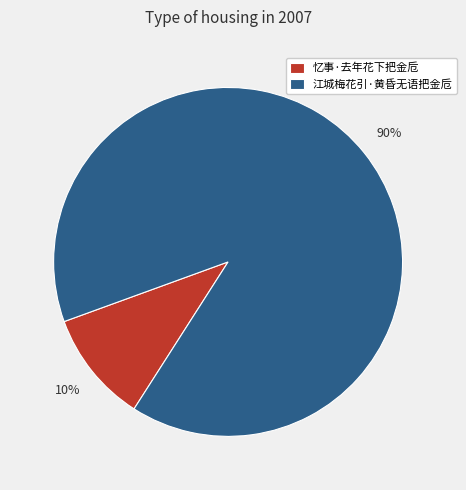

What is the ratio of the value at 忆事·去年花下把金卮 to the value at 江城梅花引·黄昏无语把金卮?

0.1